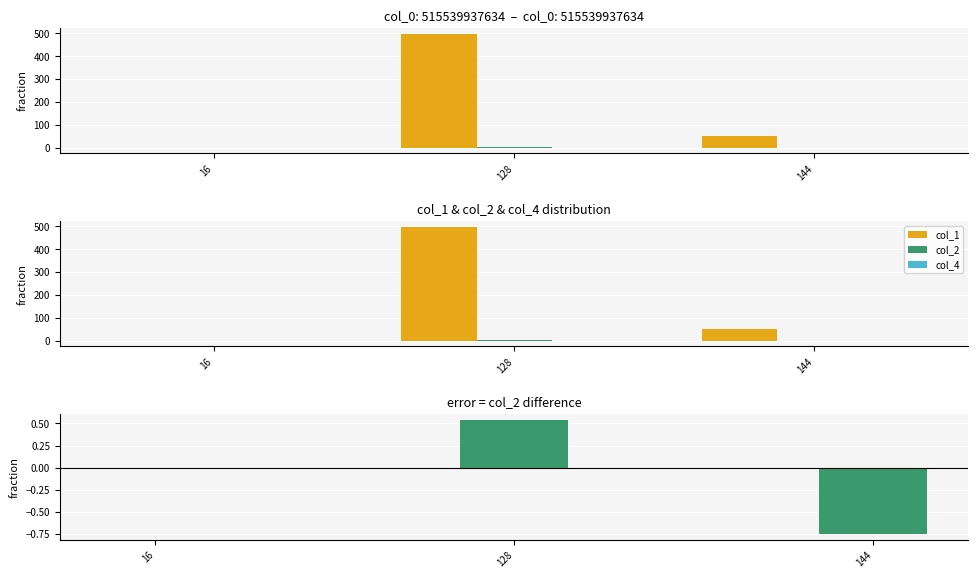

How many col_2 values are between 0 and 1?

2